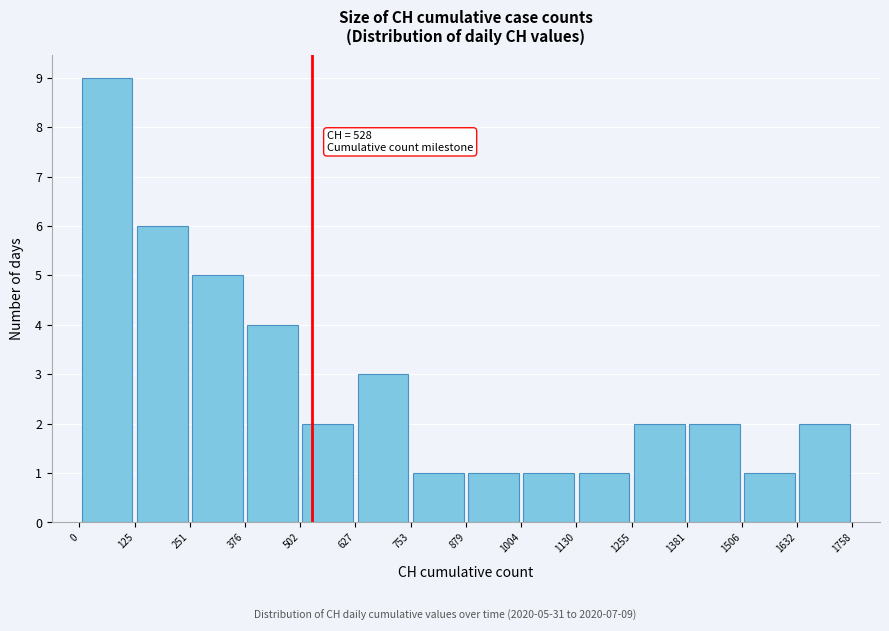

Which range on the x-axis has the tallest bar?

0 to 125